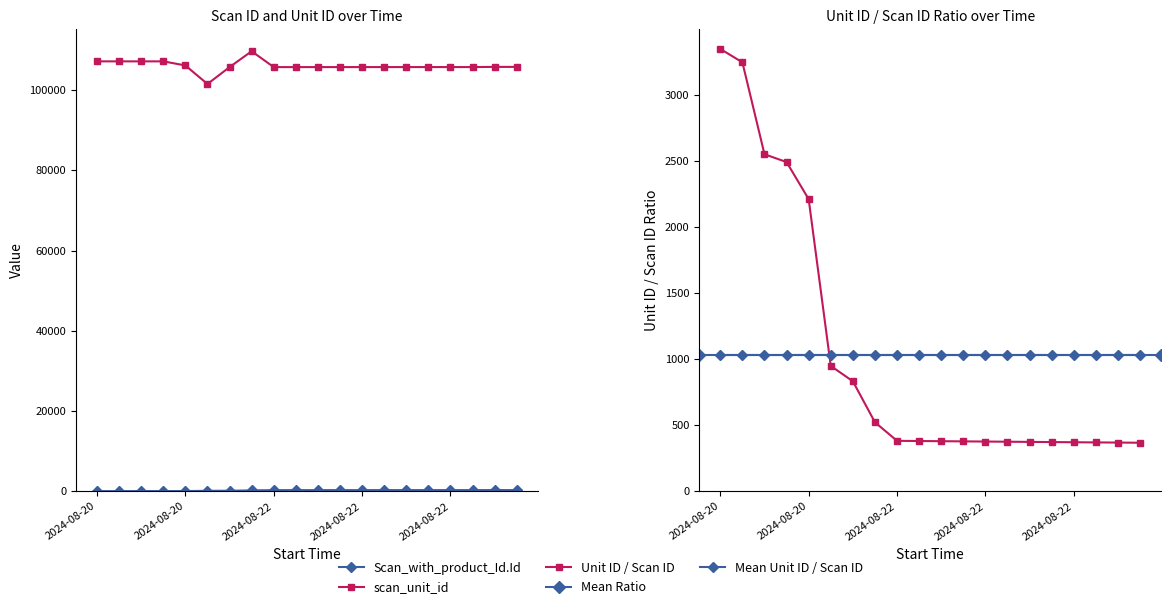

Is this an area chart (filled region under the line)?

No